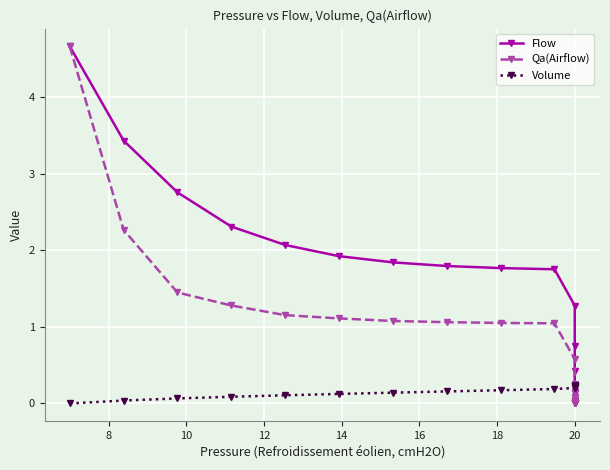

Between 12 and 20, which is larger?

12